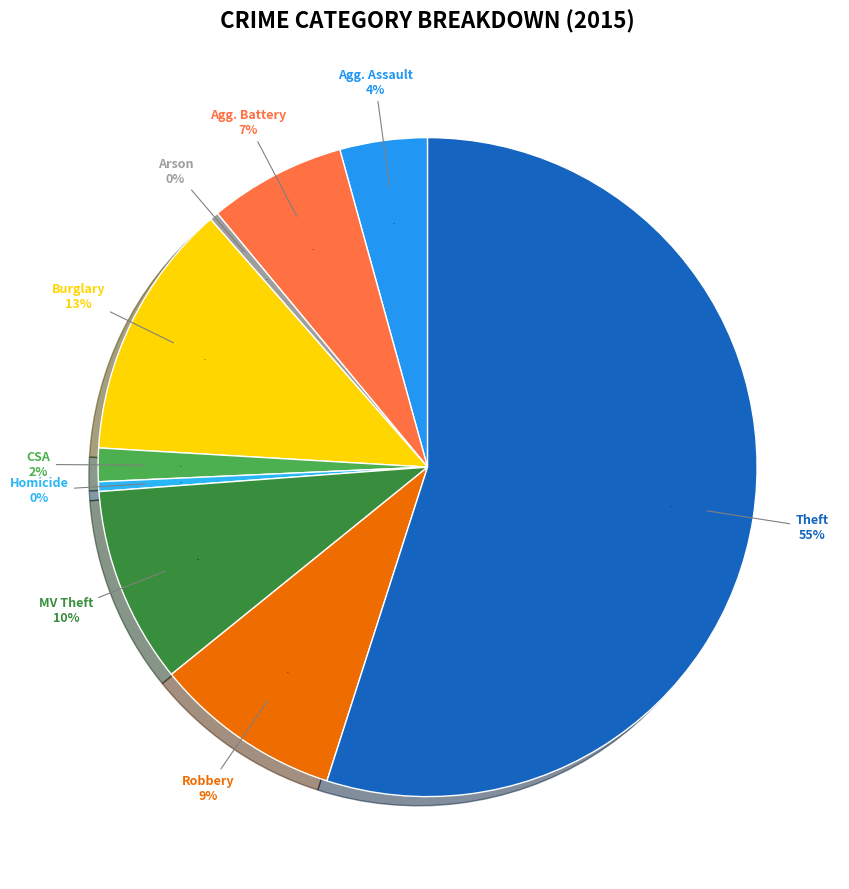

Which slice is the smallest?

Arson